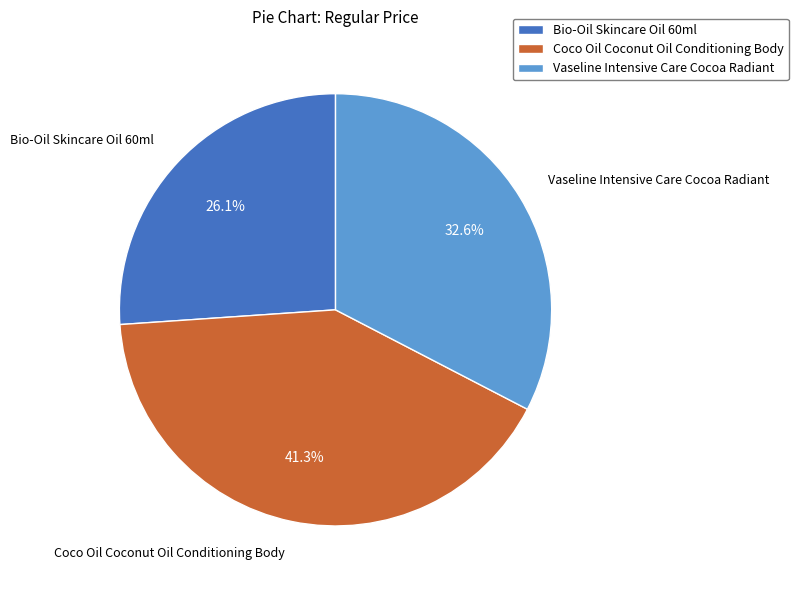

What is the largest slice in the pie chart?

Coco Oil Coconut Oil Conditioning Body